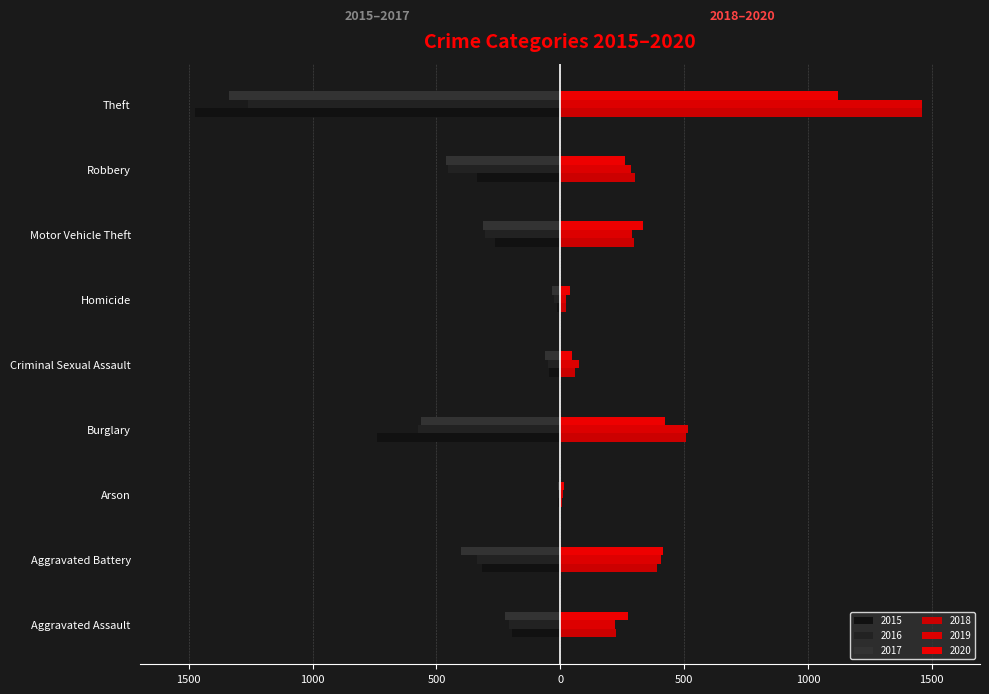

Which series has the largest range (max minus min)?

2015